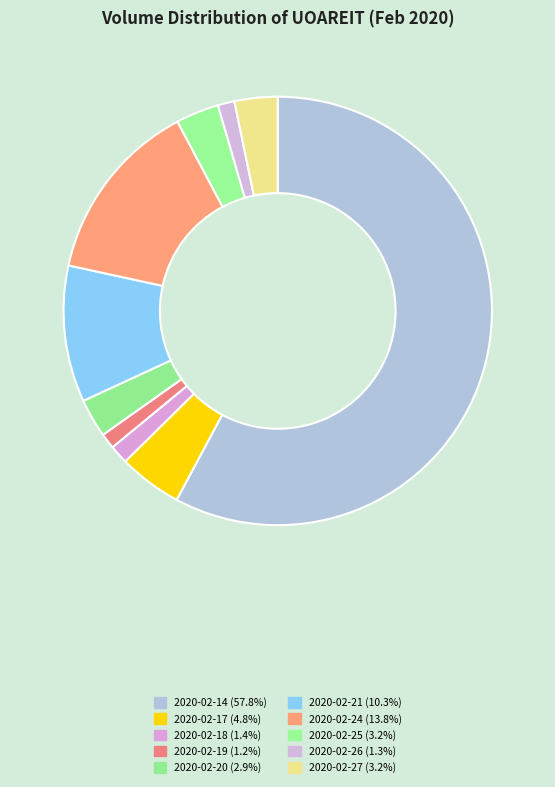

What percentage do 2020-02-18 and 2020-02-25 together represent?

4.7%